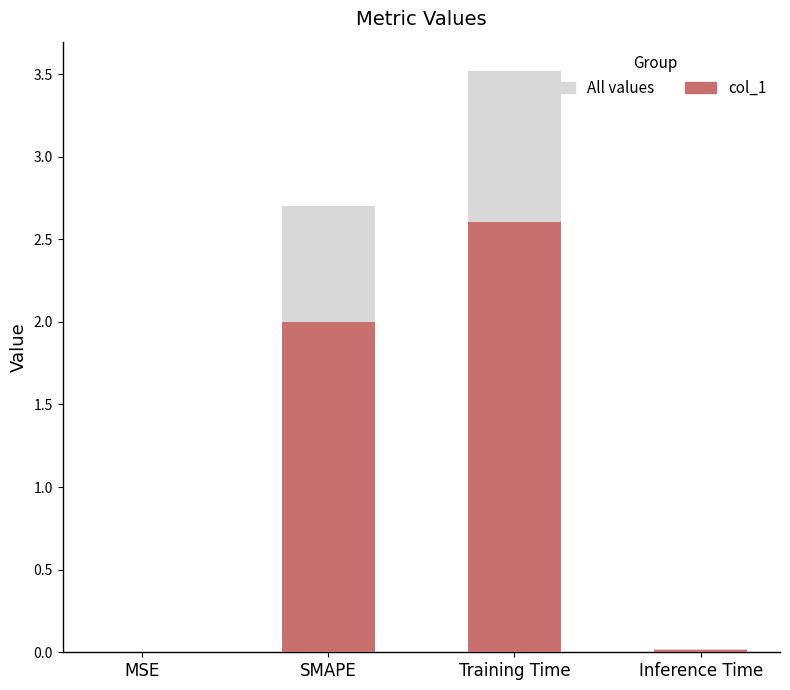

Rank the series by their average value, from highest to lowest.

All values, col_1